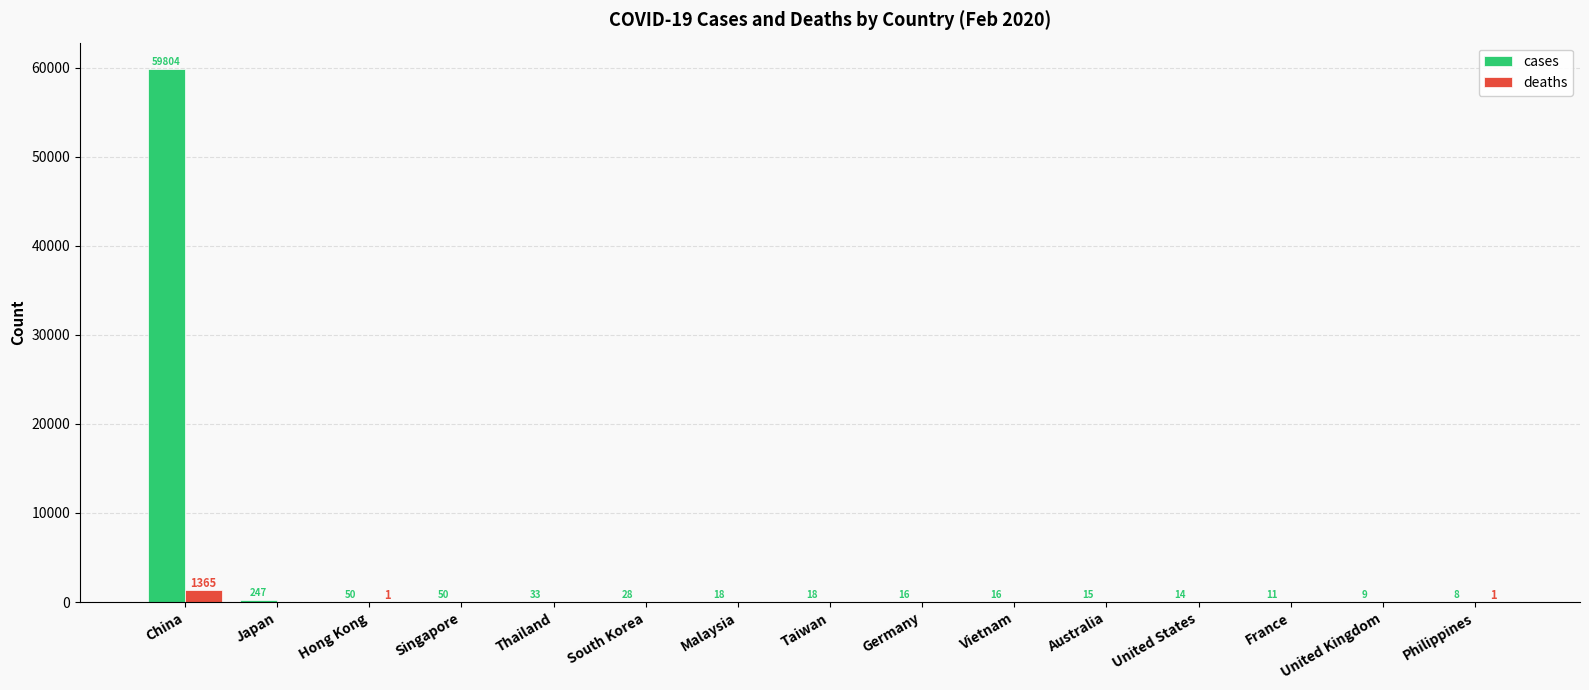

What is the total value across all series at Vietnam?

16